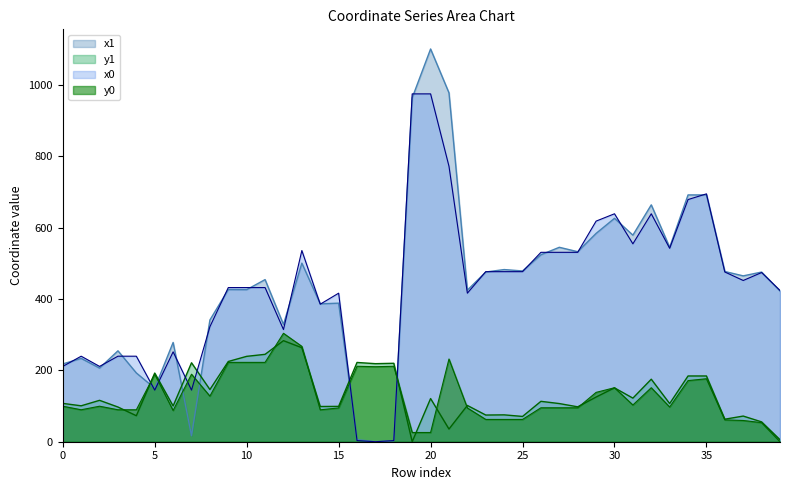

Does the chart have visible grid lines?

No